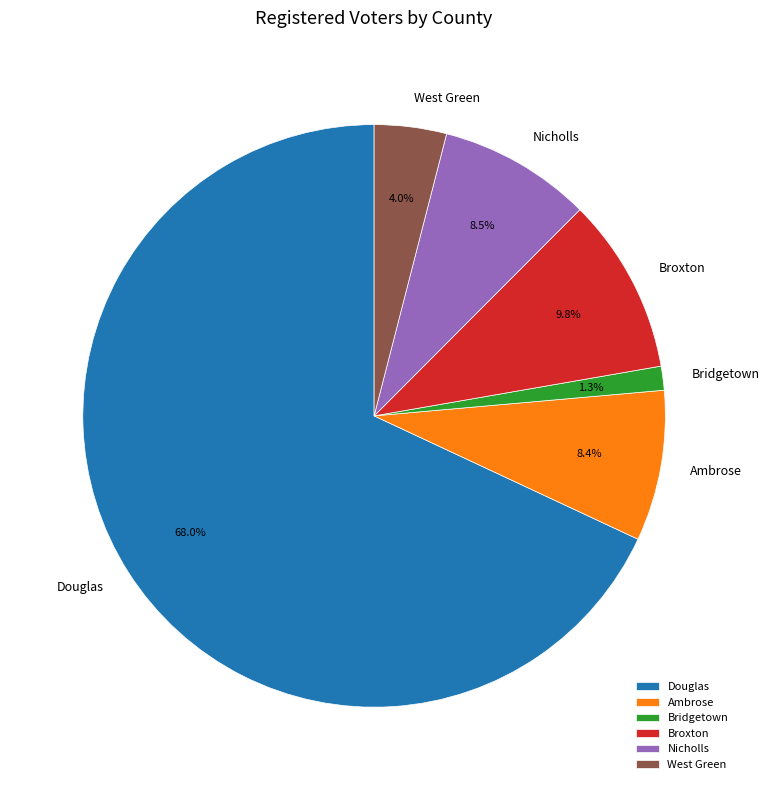

Is the sum of Ambrose and Broxton greater than half?

No